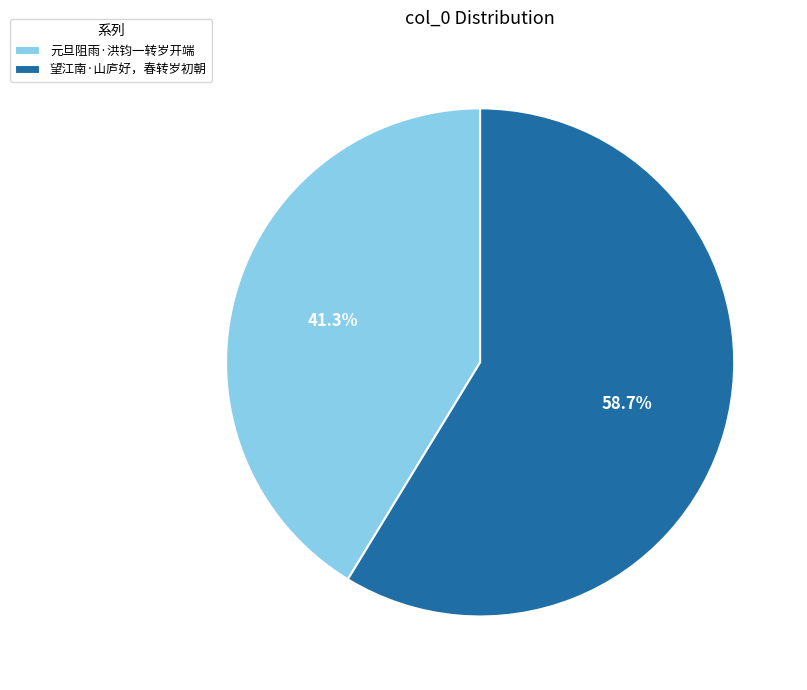

What is the largest slice in the pie chart?

望江南·山庐好，春转岁初朝